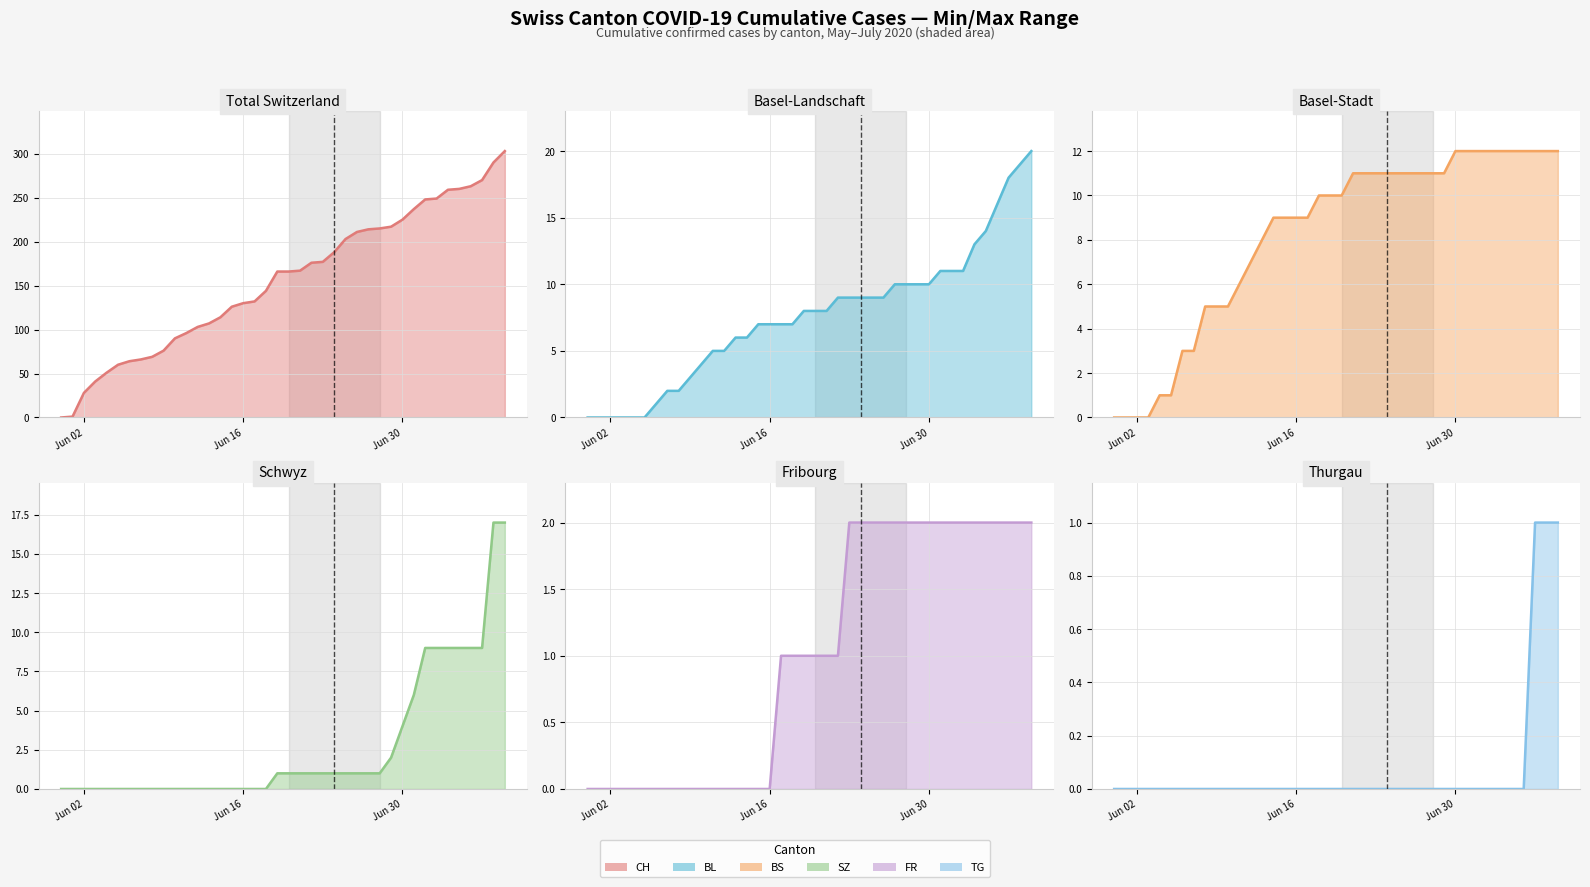

What is the sum of the CH values at 2020-06-23 and 2020-06-17?

309